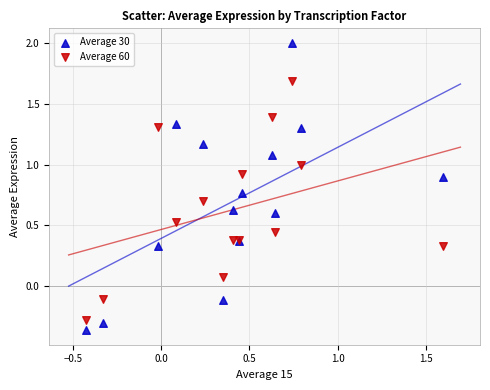

Which series has the largest Y range (max minus min)?

Average 30